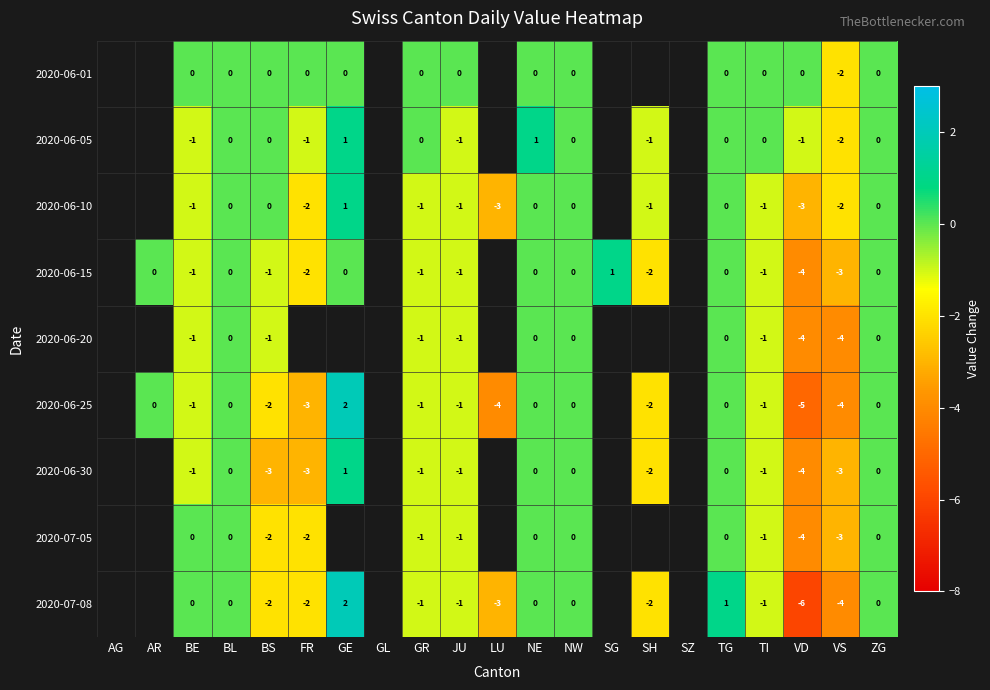

What is the total value across all series at BS?

-11